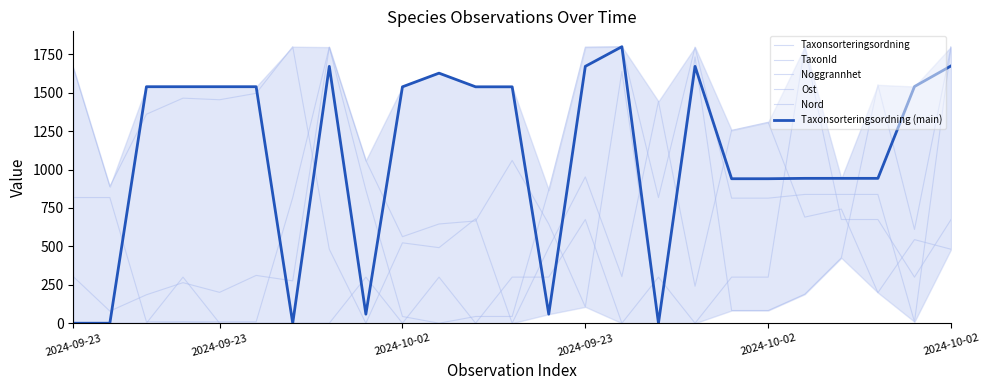

The Taxonsorteringsordning (main) series shows 851.5 at 2024-09-23. True or false?

False